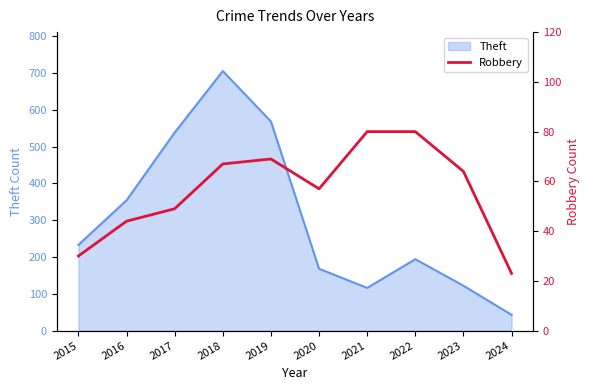

True or false: the data shows 7 at 2024.

False